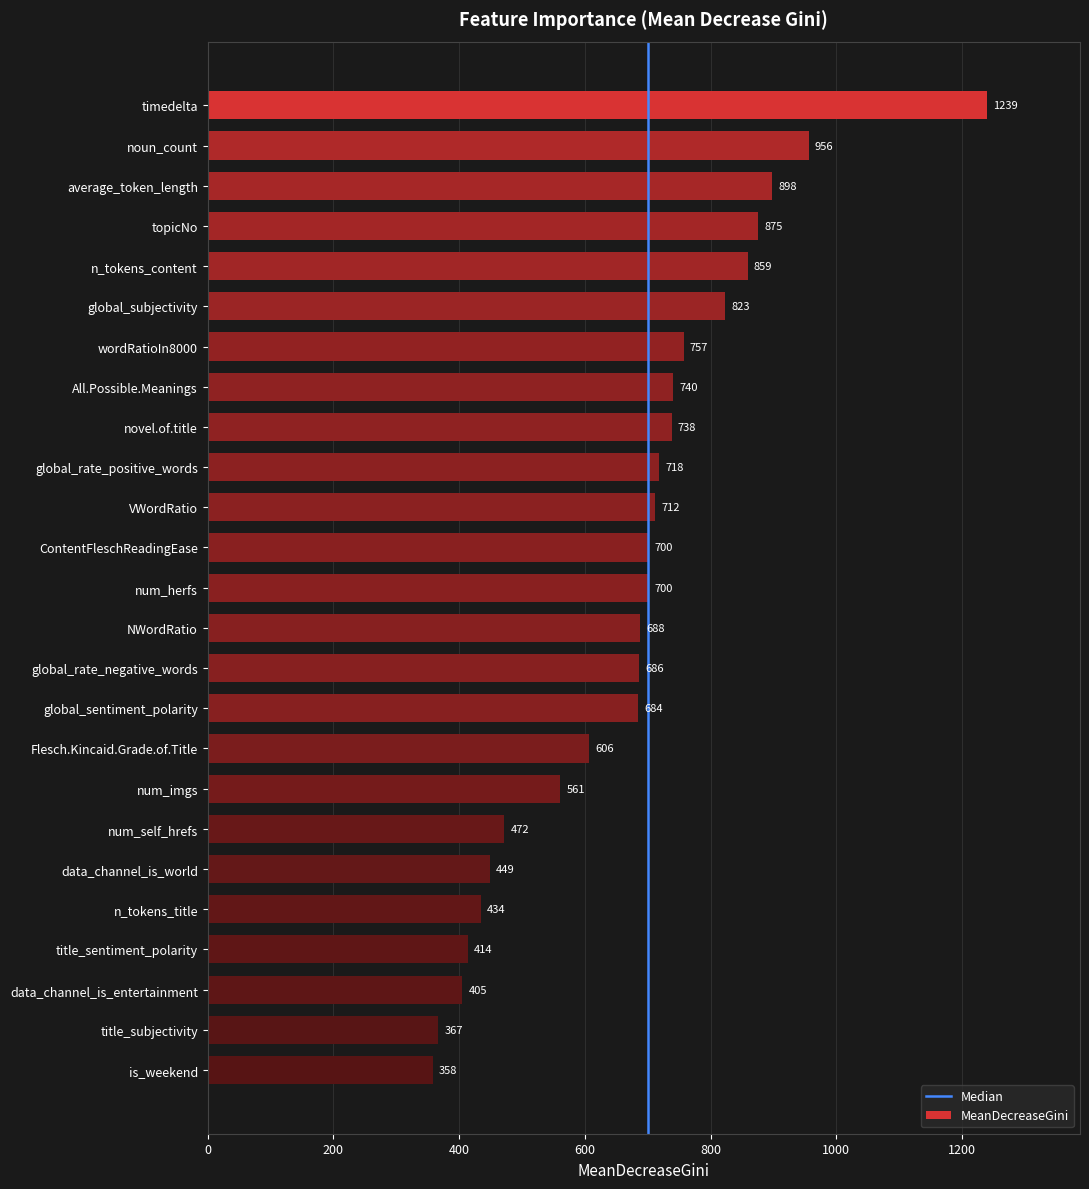

What is the change in value from novel.of.title to global_rate_negative_words?

-52